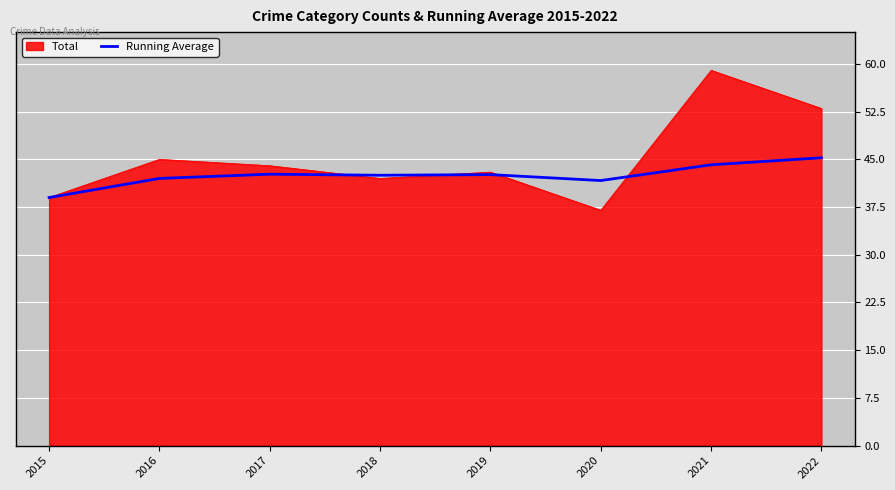

Read the Total value at 2018.

42.0